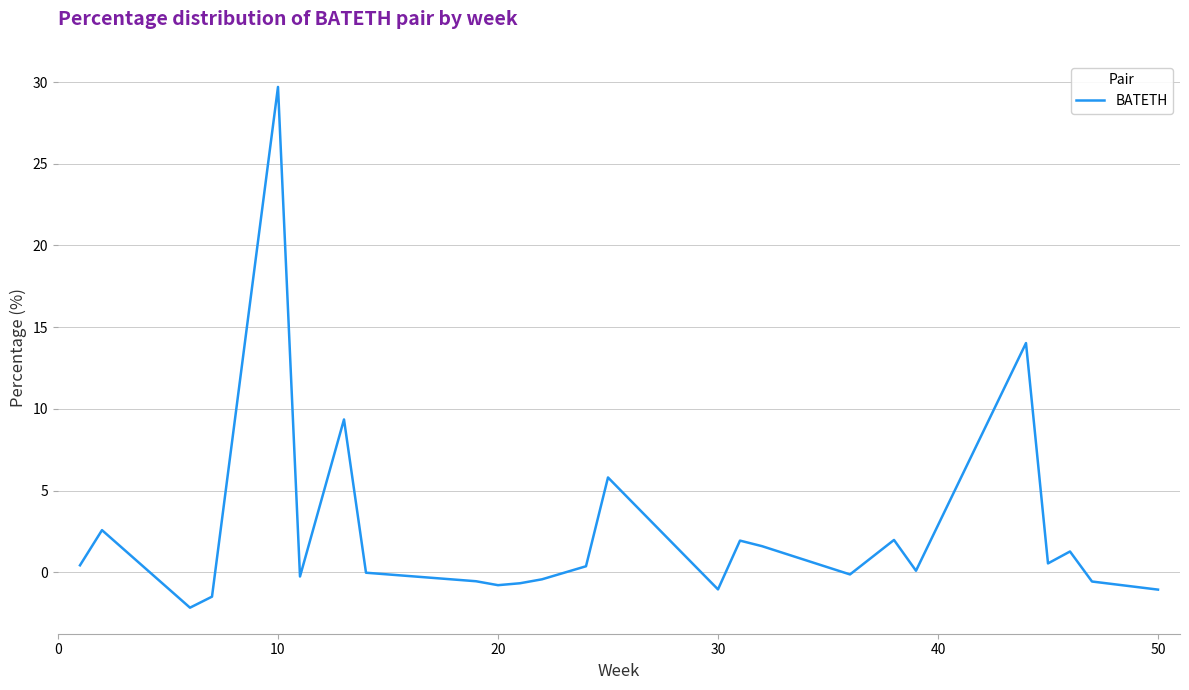

What is the minimum value shown in the chart?

-2.2